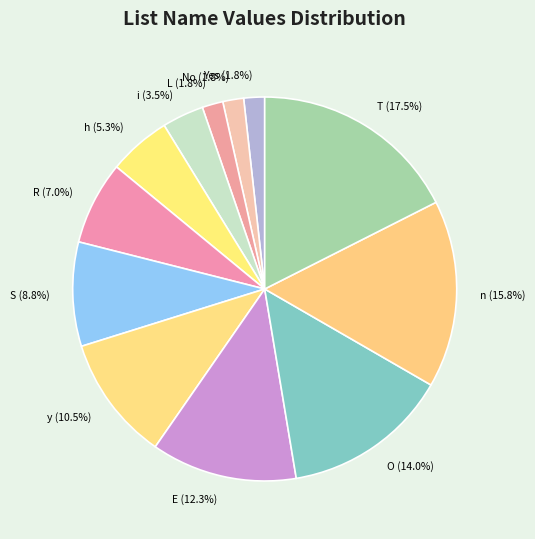

What is the total percentage of E and T?

29.8%